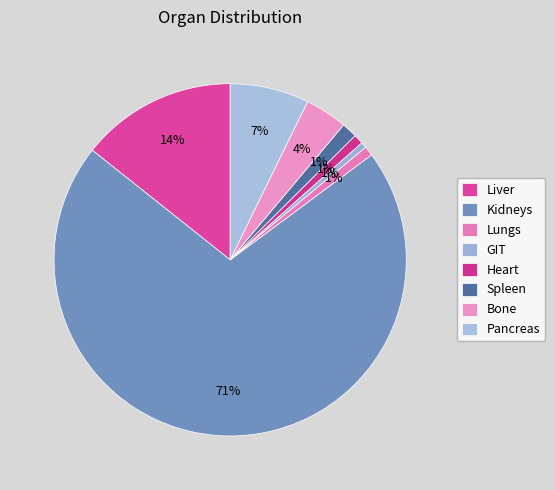

What percentage is NOT represented by GIT?

99.5%